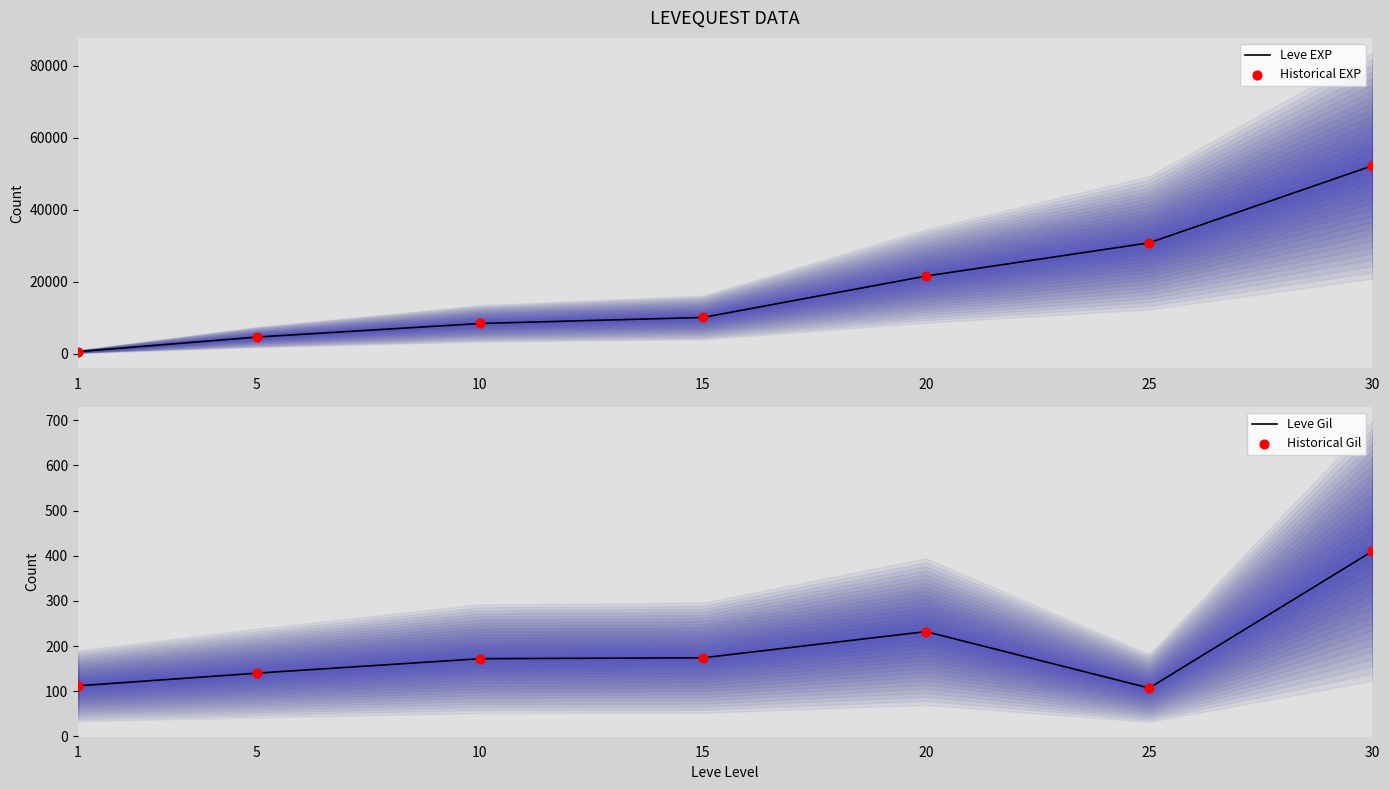

Which series has the largest Y range (max minus min)?

Leve EXP